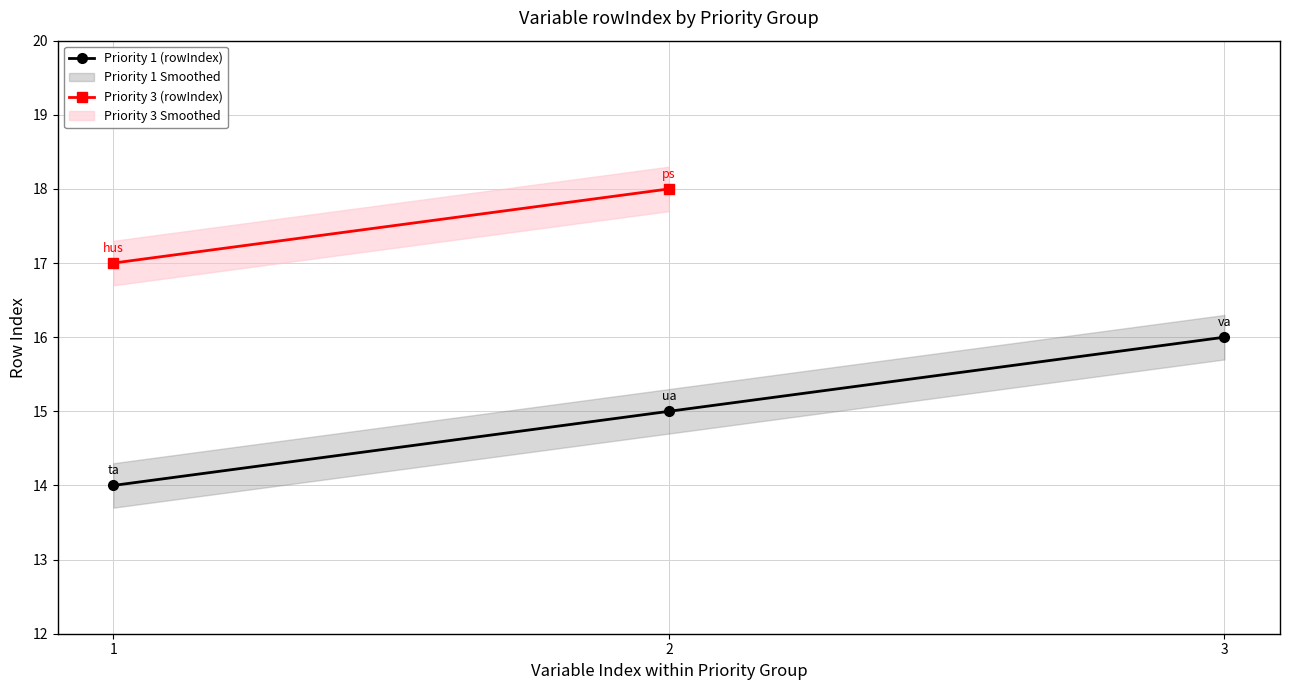

Rank the categories by Priority 1 (rowIndex) value from lowest to highest.

1, 2, 3